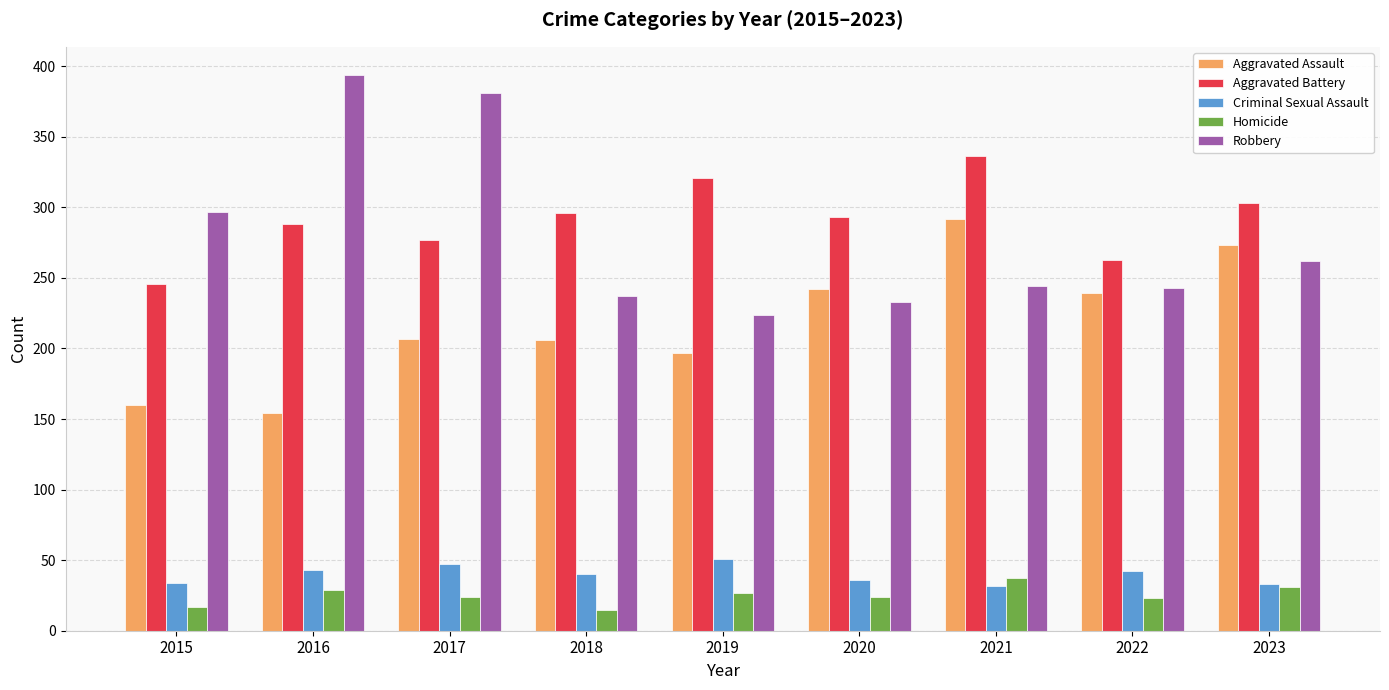

How many distinct data groups are displayed?

5